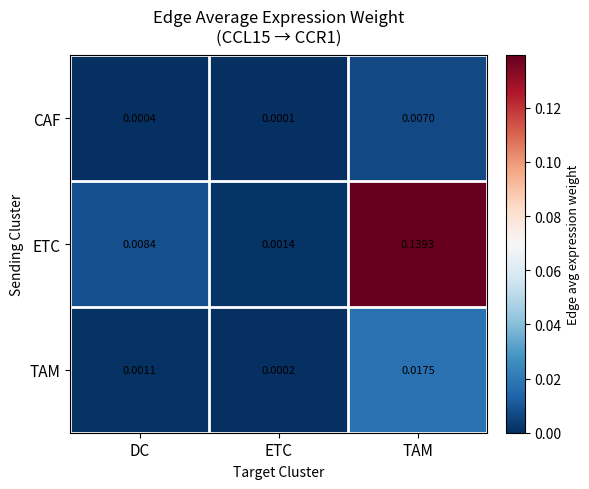

Which series has the largest range (max minus min)?

ETC